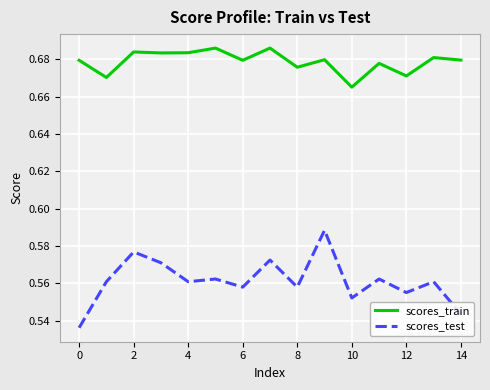

Which series has the widest spread of values?

scores_test